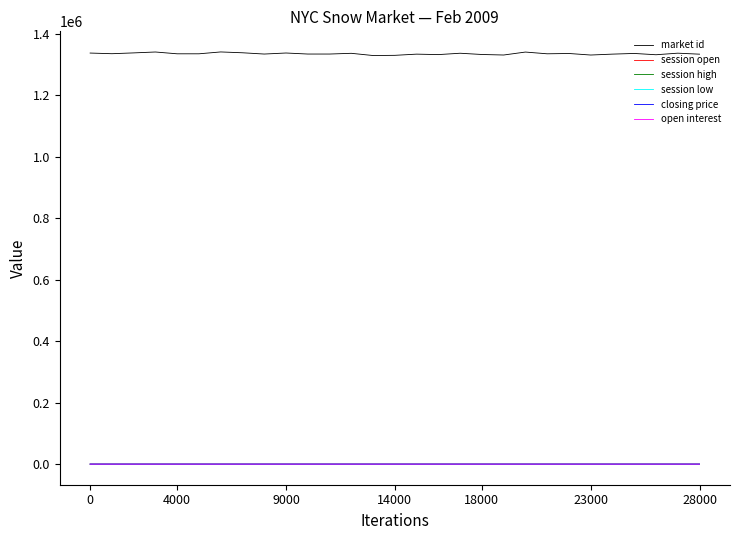

What is the difference between the maximum and minimum values in the session open series?

1.9